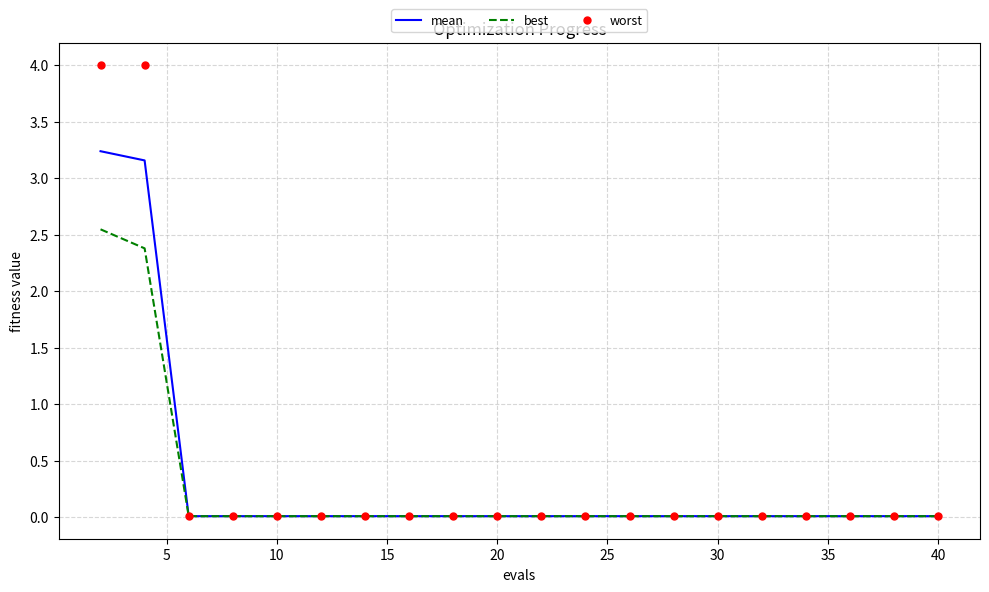

What is the greatest value displayed?

4.0